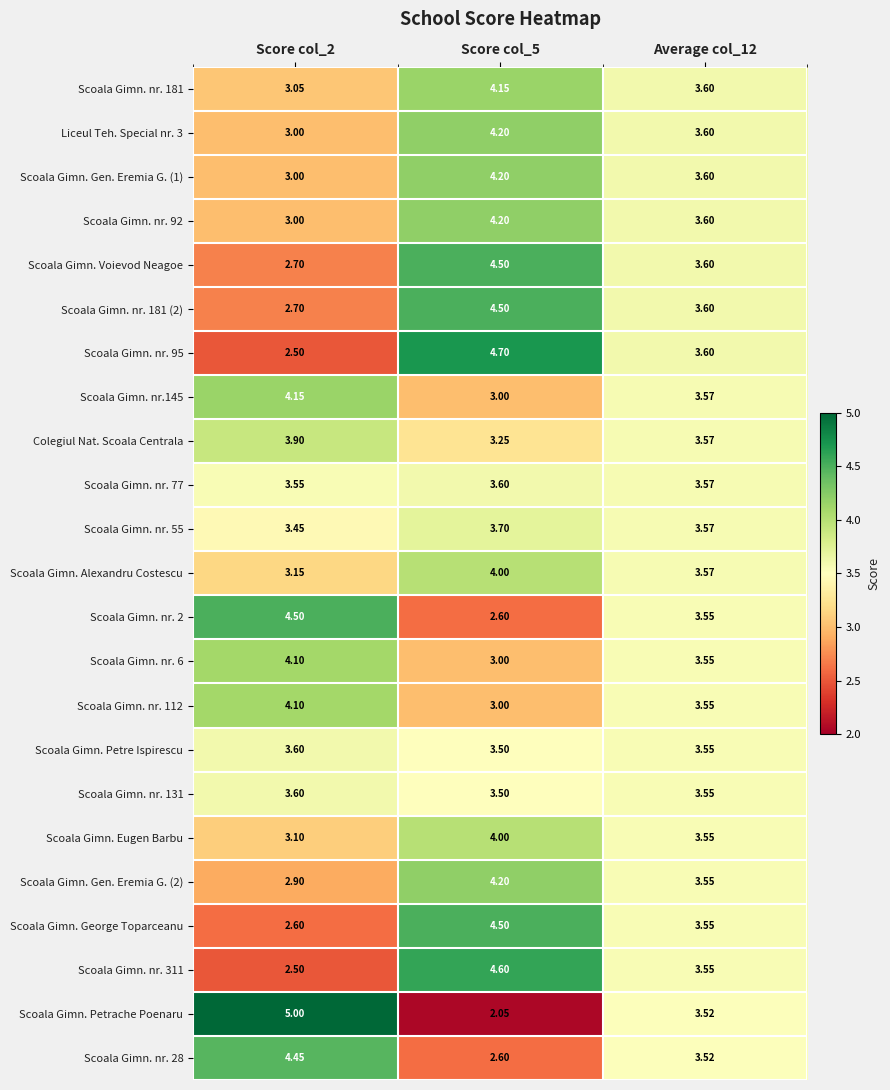

Is the value of Scoala Gimn. nr. 112 at Score col_5 greater than the value of Scoala Gimn. nr. 2 at Score col_2?

No